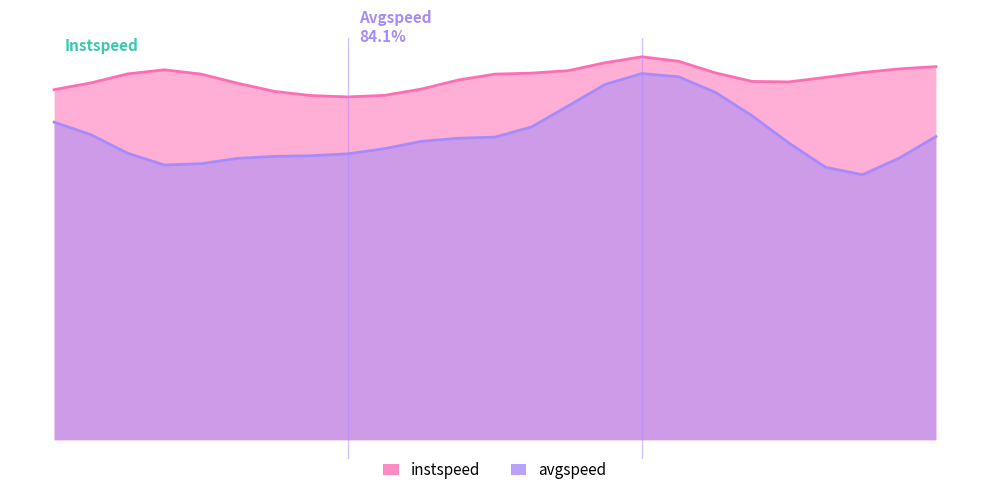

What is the spread (max minus min) of values at 3.0?

9.0